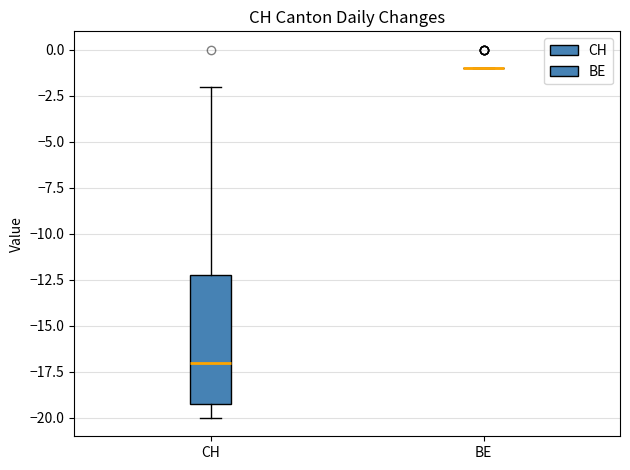

Reading left to right, transcribe this box plot: for each box, give where its median line is, the range the box spans, and where its two whiskers end, as read against the y-axis. The values are not printed on the chart, so give them approximately, as read against the axis.

CH: median -17, box -19 to -12, whiskers -20 to -2
BE: box collapsed to a line at -1, whiskers -1 to -1